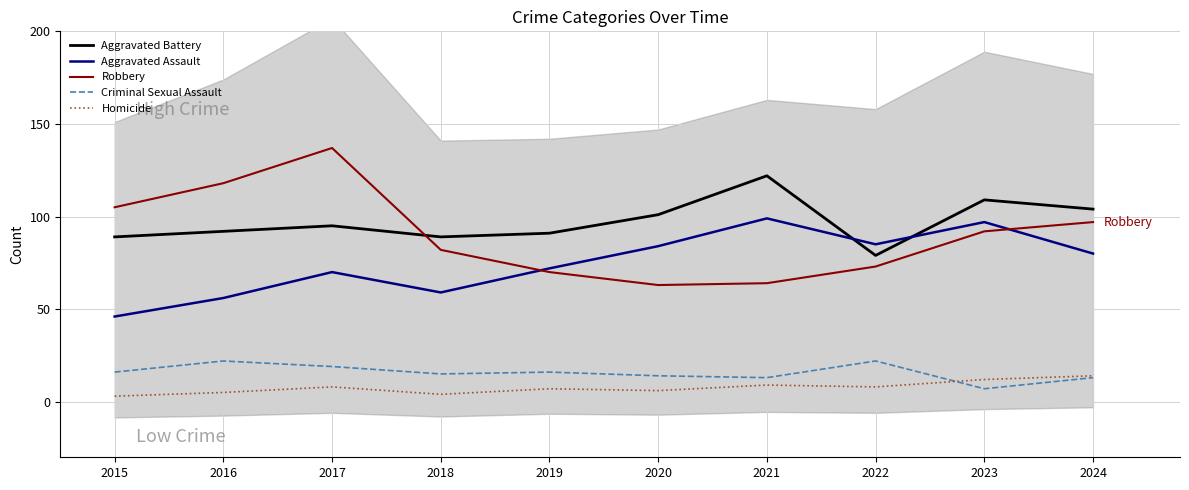

What is the spread (max minus min) of values at 2023?

102